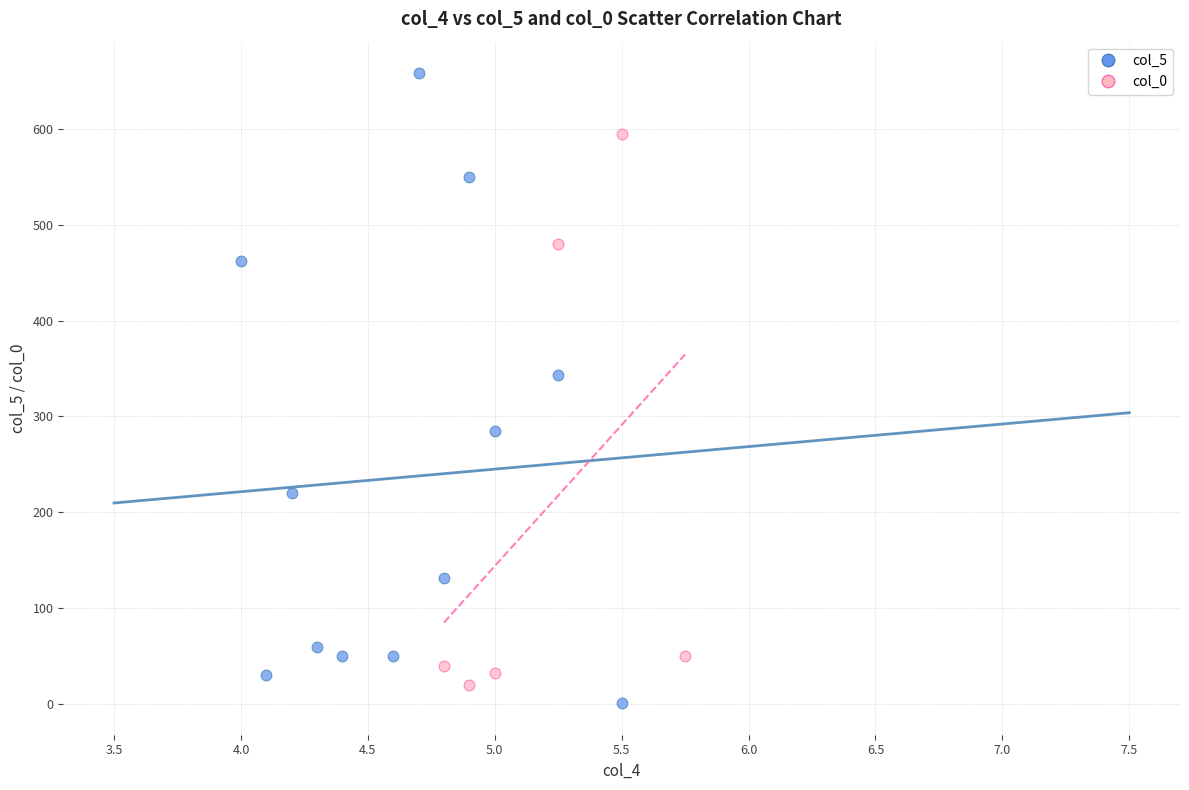

Which series reaches the minimum Y coordinate?

col_5